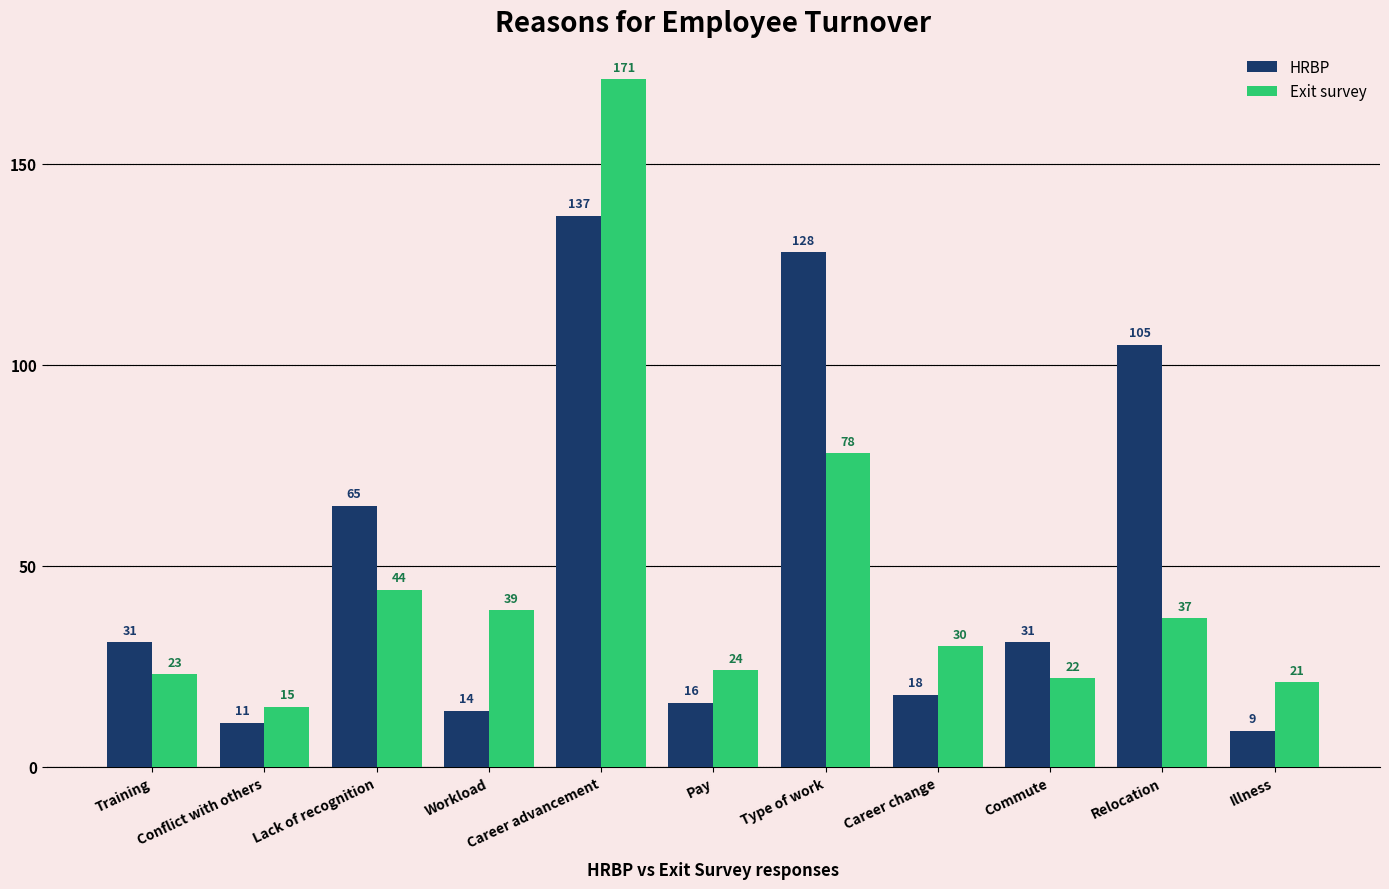

How many series are shown in this chart?

2